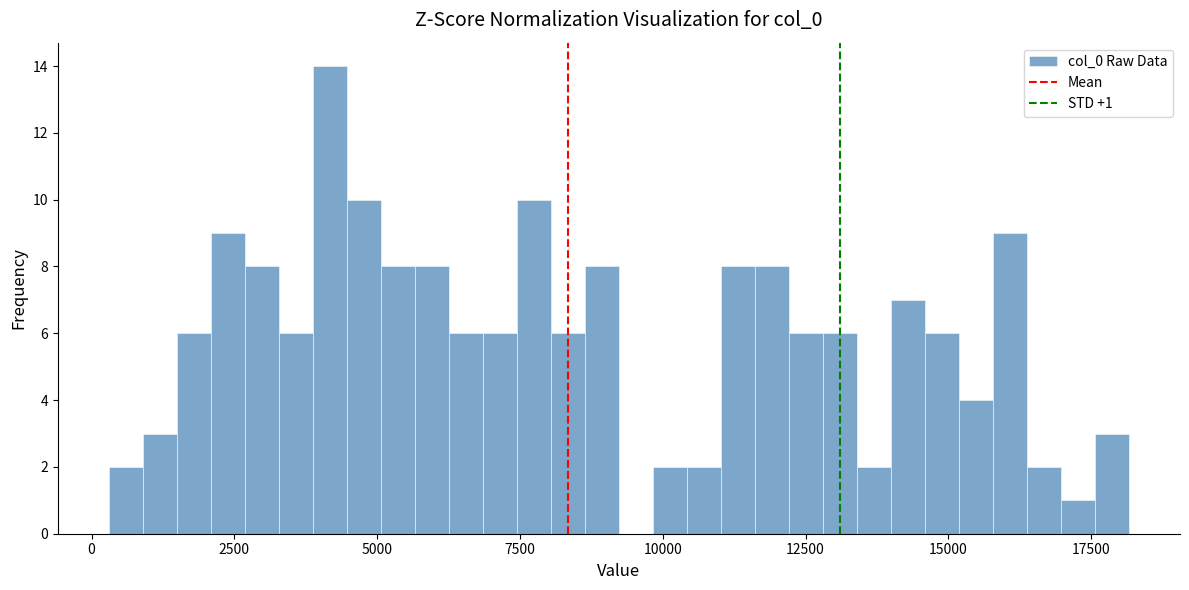

Read against the x-axis, roughly where is the centre of the tallest bar?

4000